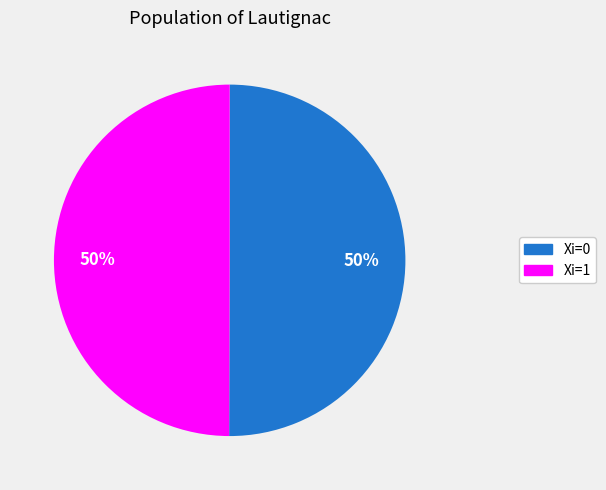

To the nearest percent, what is the average slice percentage?

50%